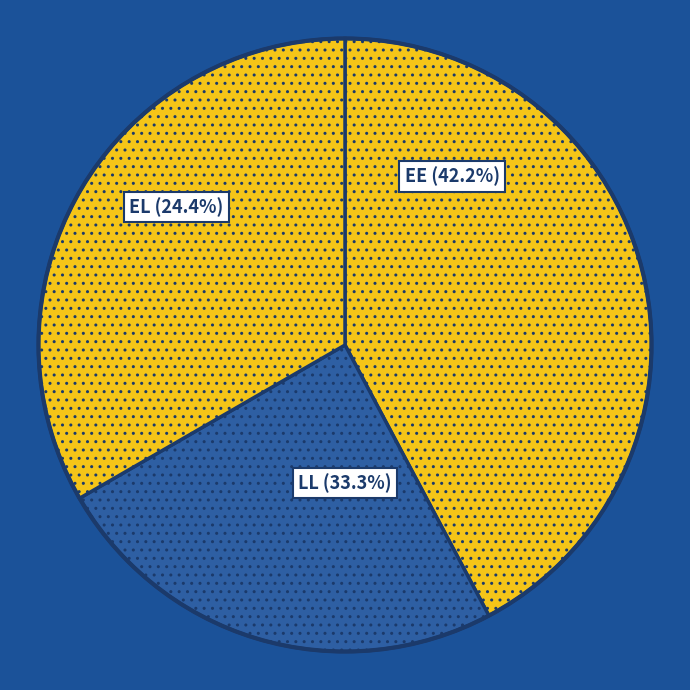

Count the number of slices in the pie.

3